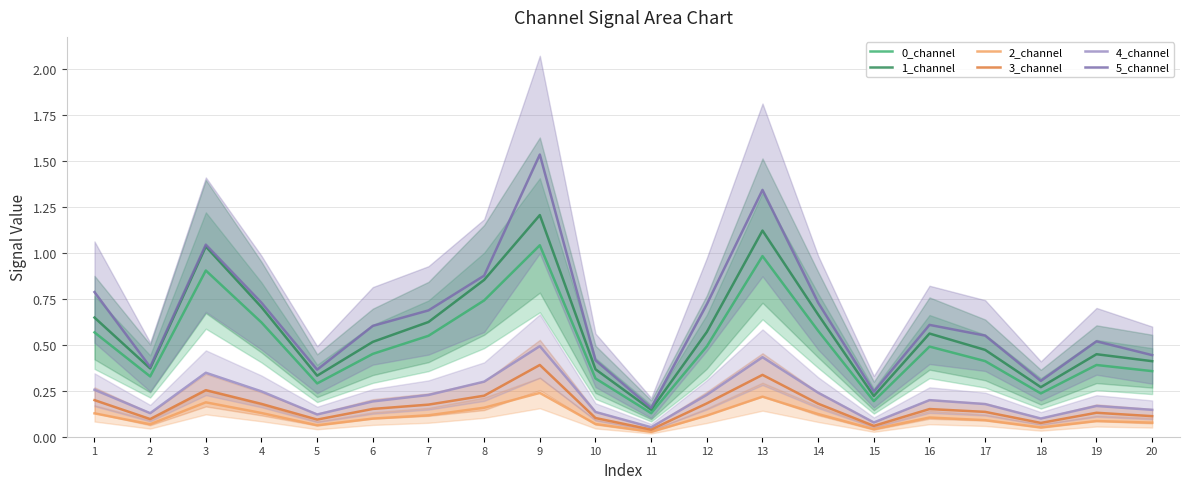

Read the 2_channel value at 5.

0.1